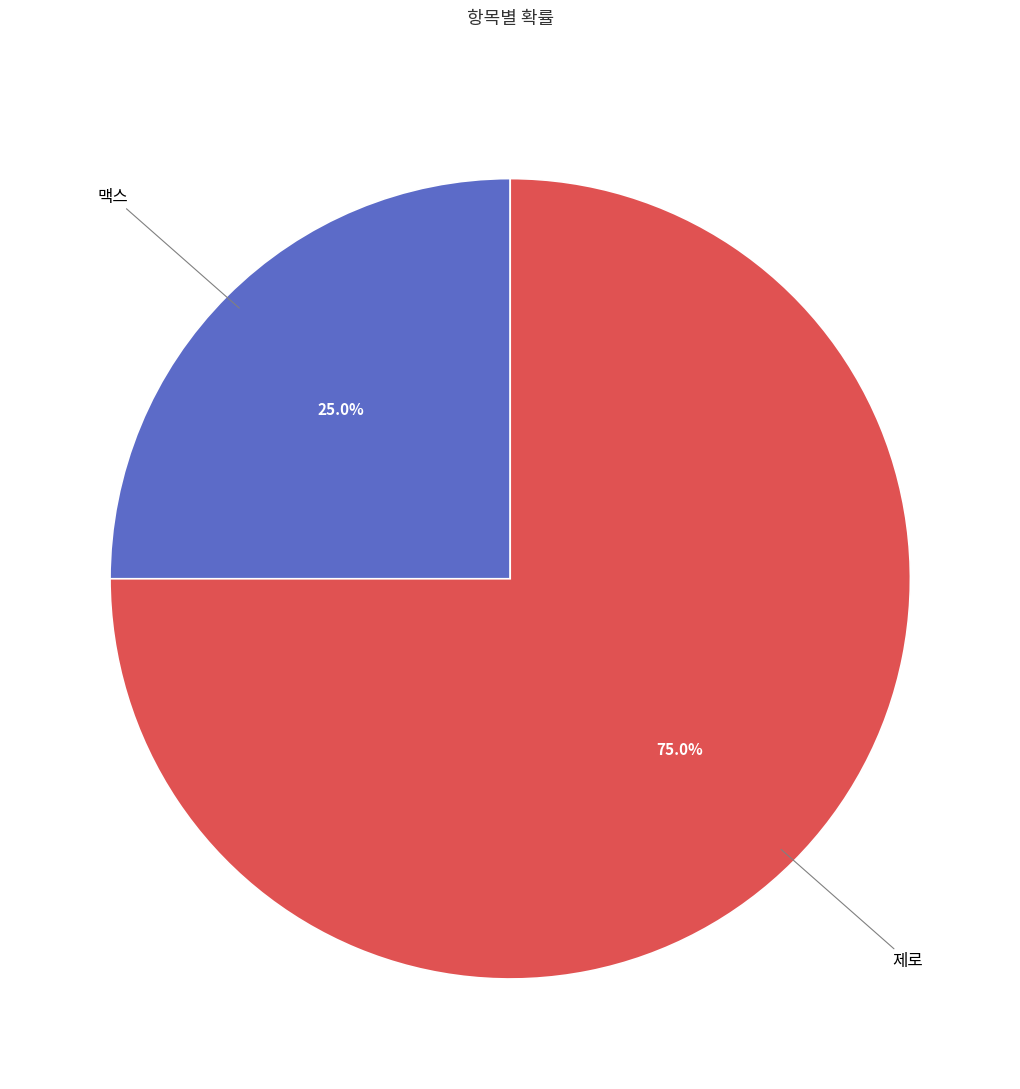

Is there a majority slice in this chart?

Yes